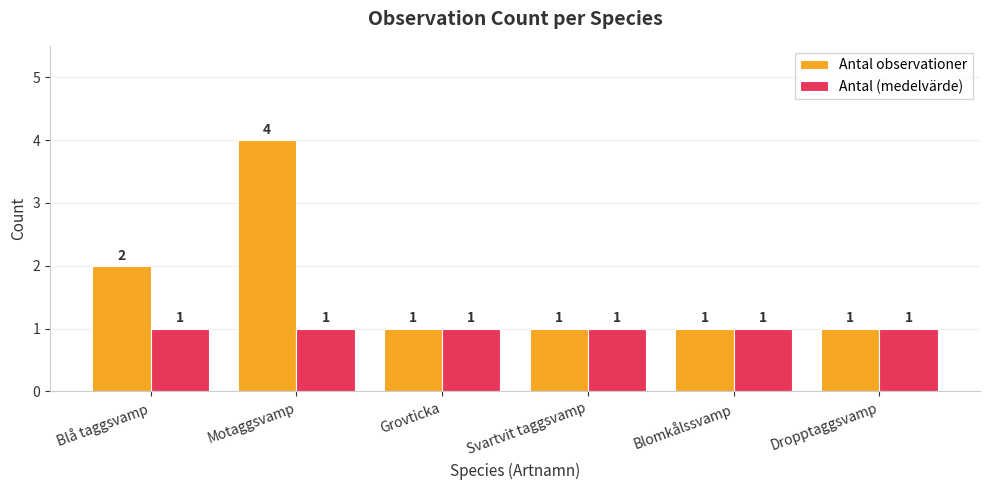

At which category does the chart reach its peak across all series?

Motaggsvamp